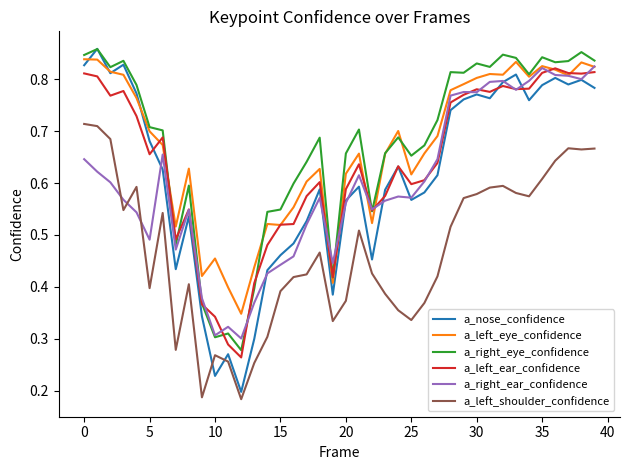

True or false: a_left_shoulder_confidence and a_left_ear_confidence cross at least once.

False